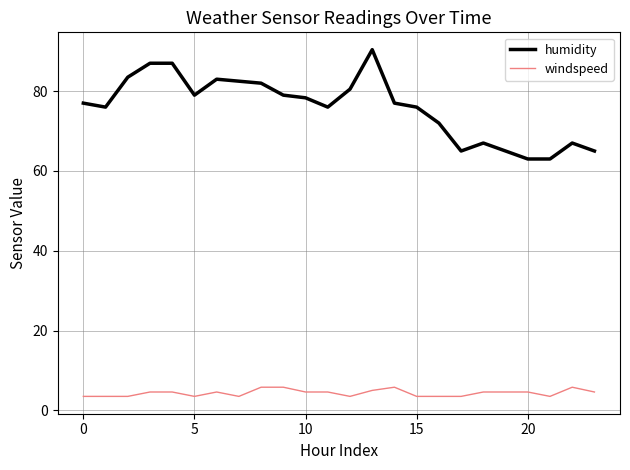

What is the difference between the maximum and minimum values in the humidity series?

27.4